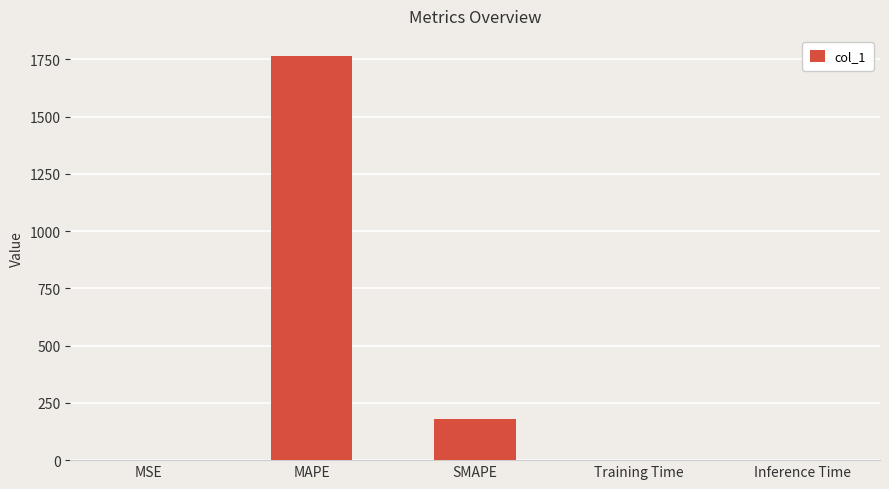

What is the sum of the values at SMAPE and MAPE?

1943.9